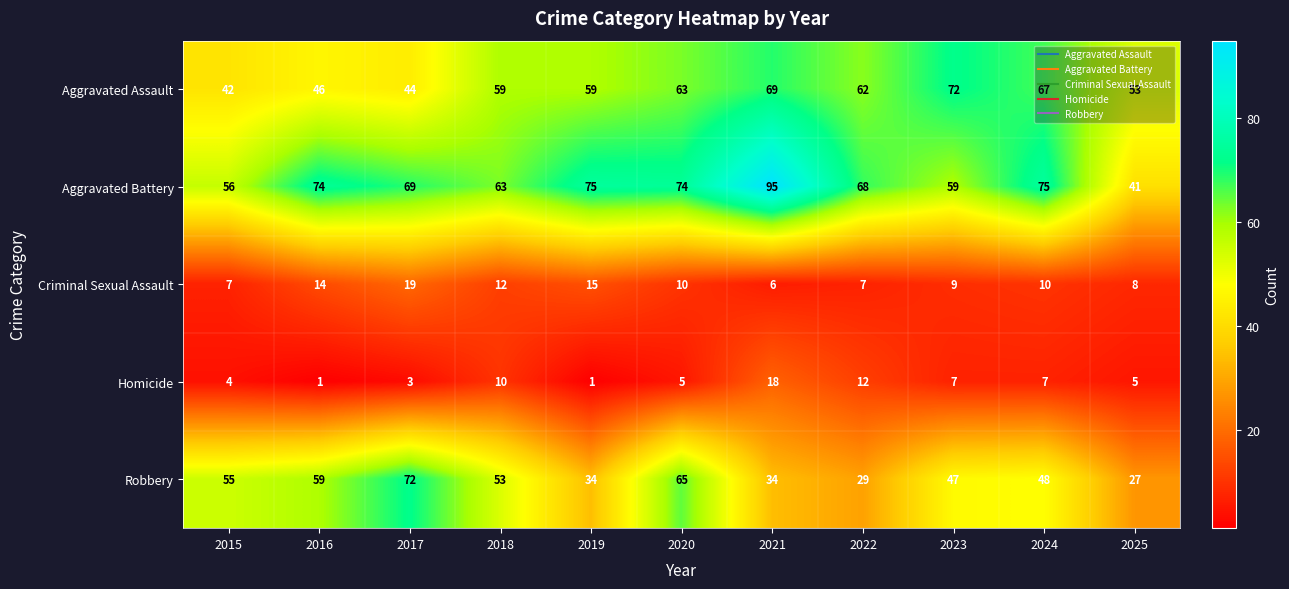

What is the difference between the Aggravated Battery values at 2023 and 2019?

16